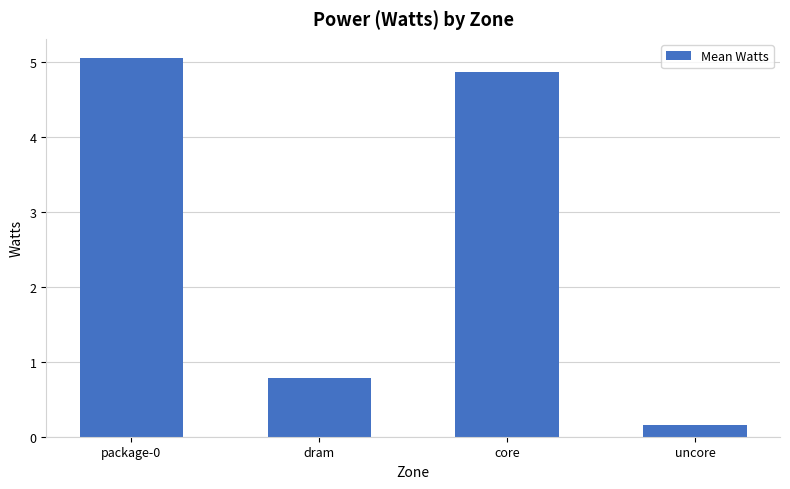

What is the smallest value displayed?

0.2